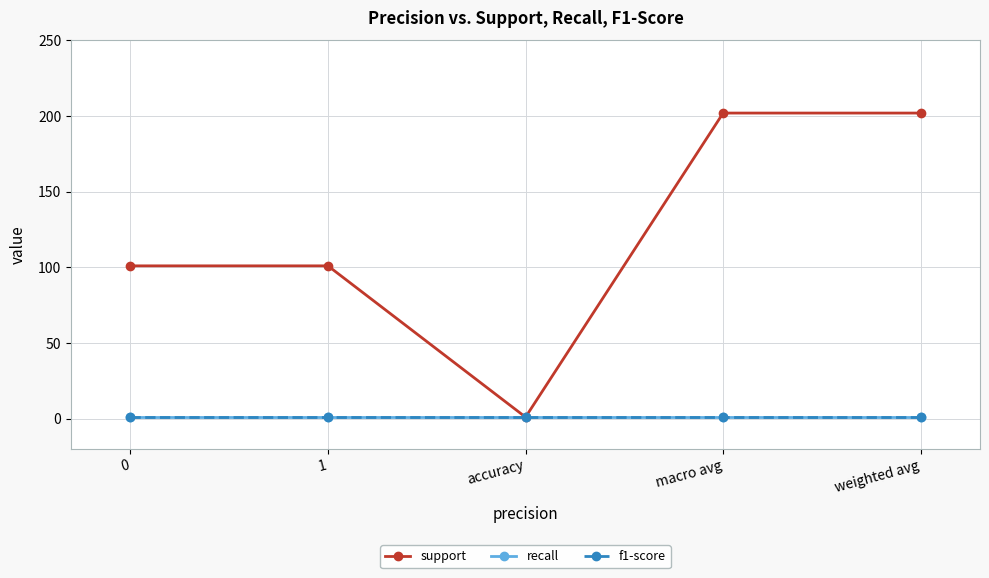

Rank the series by their maximum value, from lowest to highest.

recall, f1-score, support